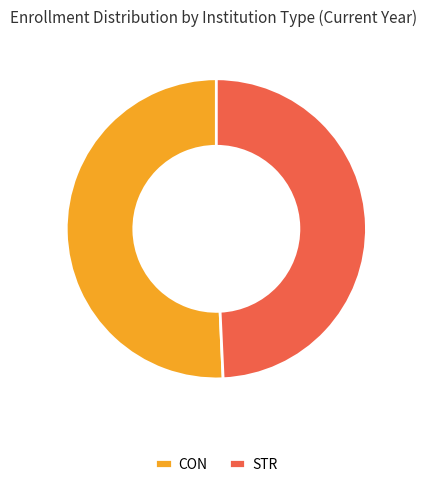

Is there any slice that represents more than half of the pie?

Yes